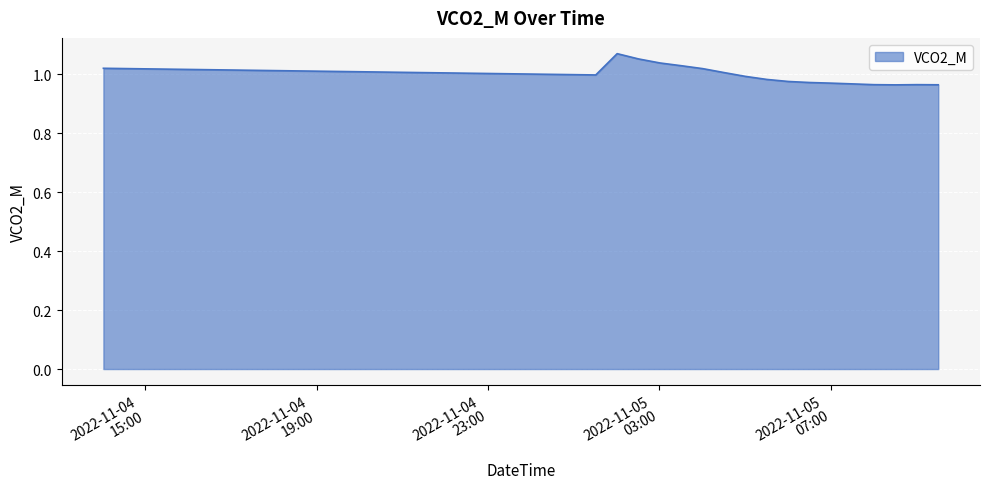

What is the average value?

1.0